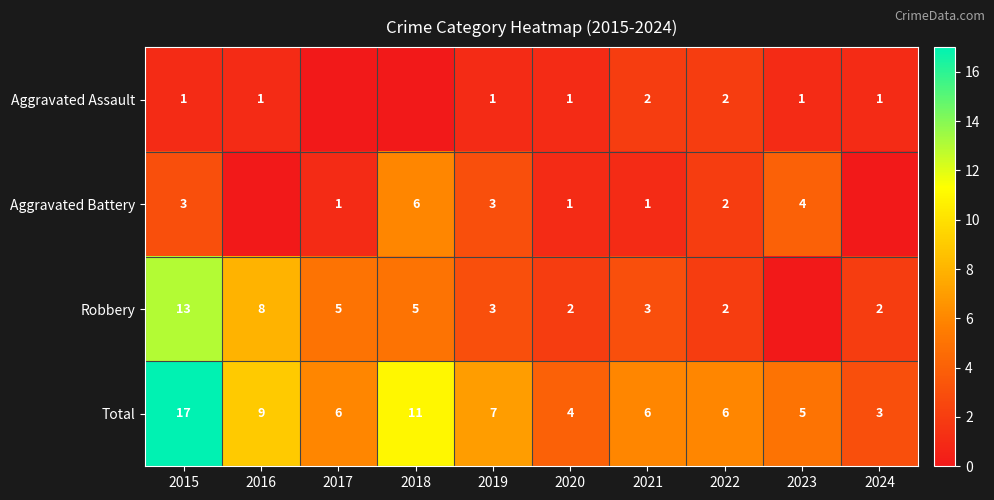

Is the value of Aggravated Assault at 2016 greater than the value of Robbery at 2020?

No